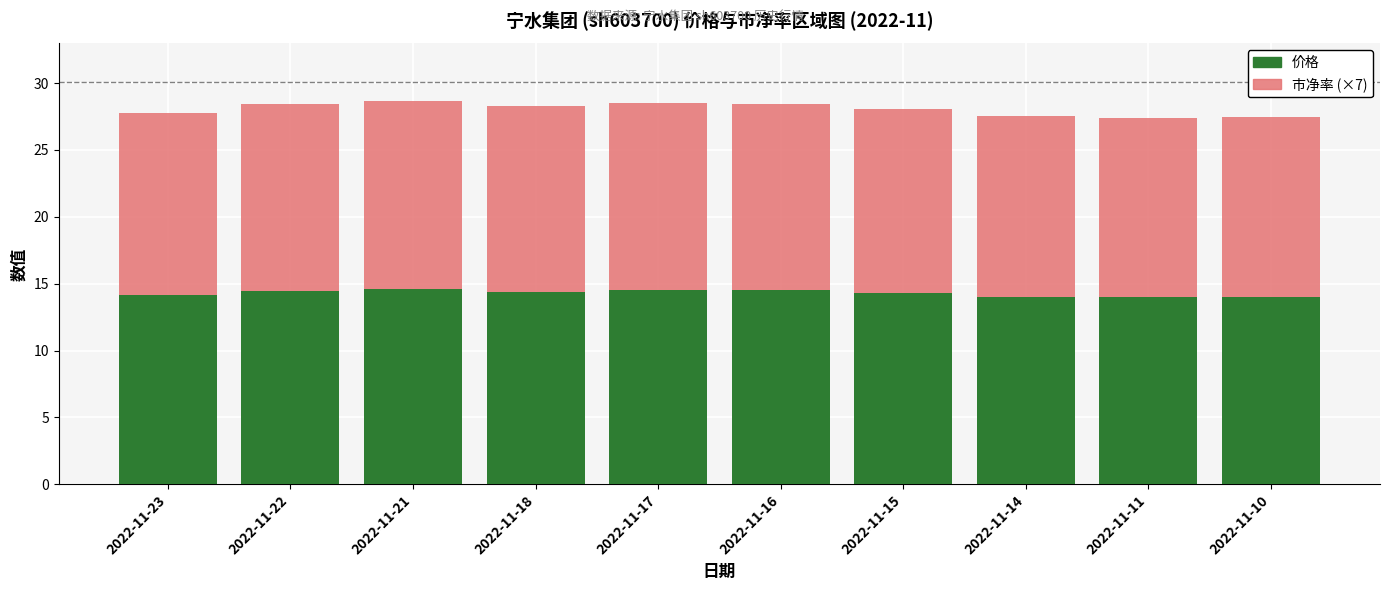

How many series are shown in this chart?

2